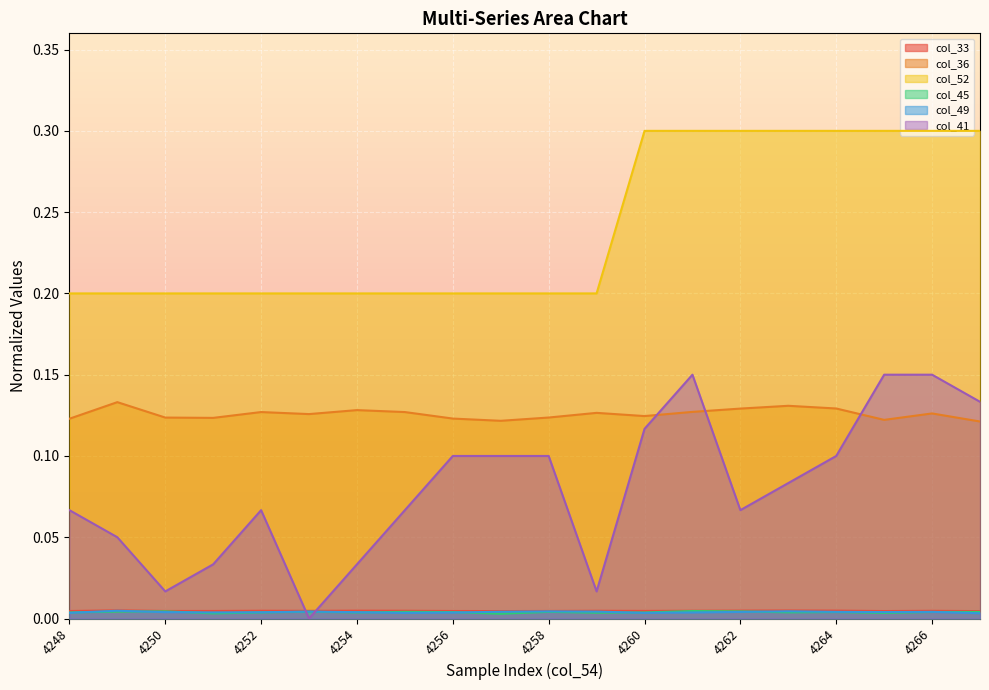

What are all the series names shown in the legend?

col_33, col_36, col_52, col_45, col_49, col_41